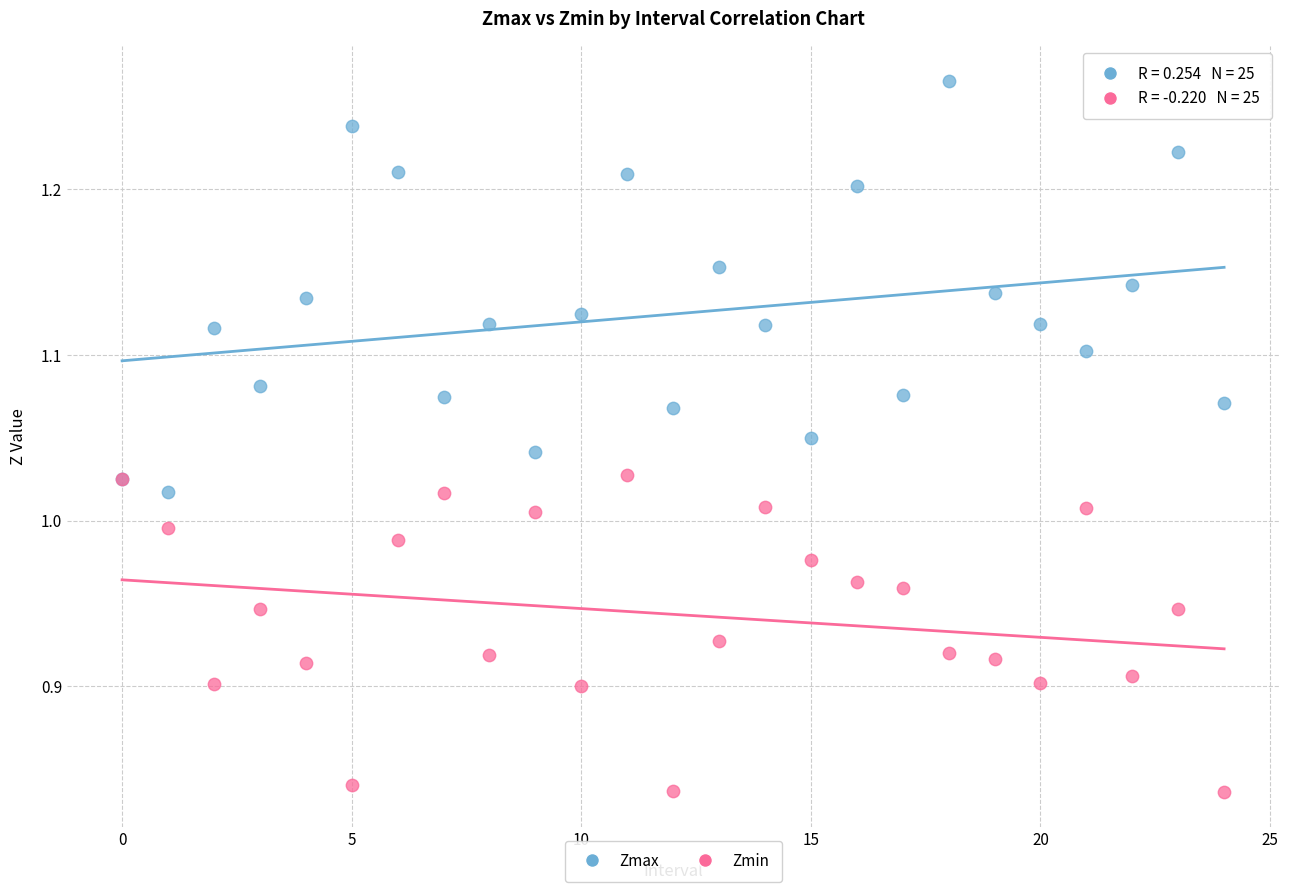

Which series contains the highest Y value?

Zmax